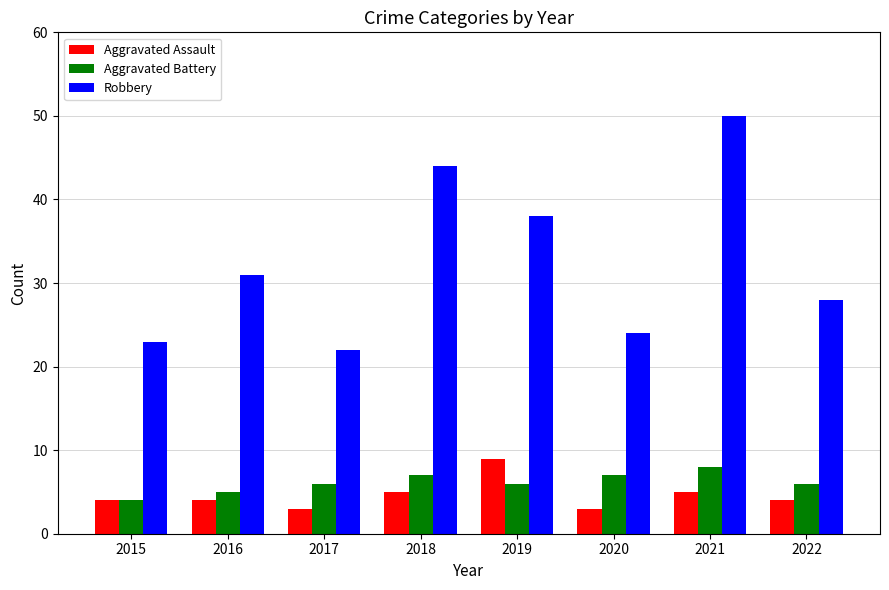

How many bars are there in total?

24